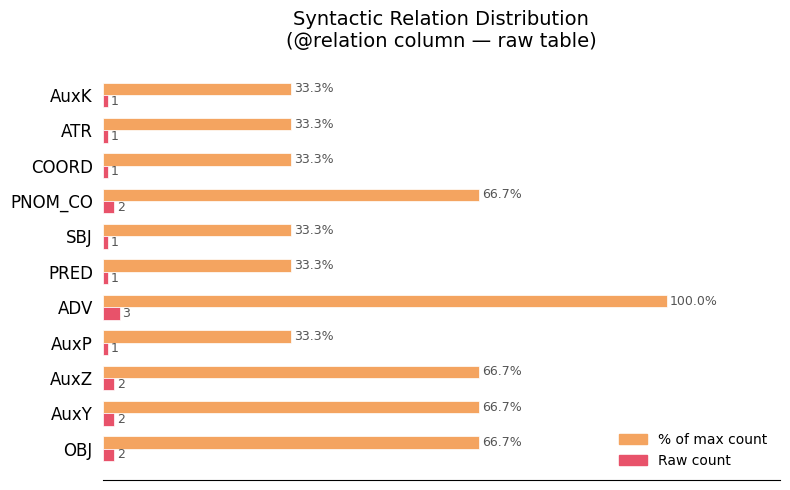

Which category has the highest value across all series?

ADV